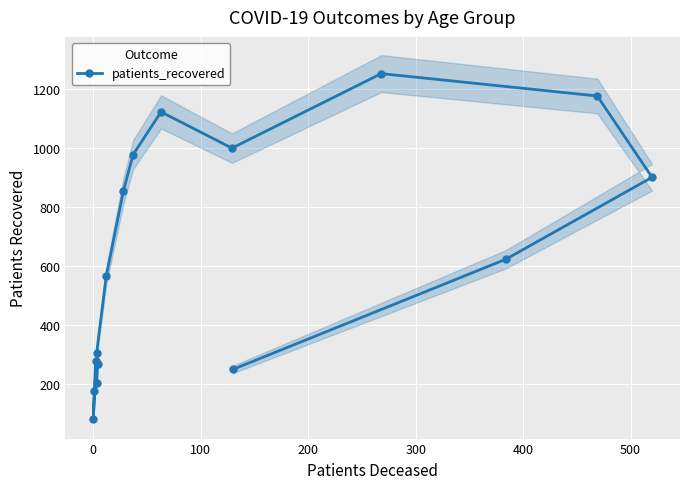

How many points are lower than both their immediate neighbors (excluding endpoints)?

2